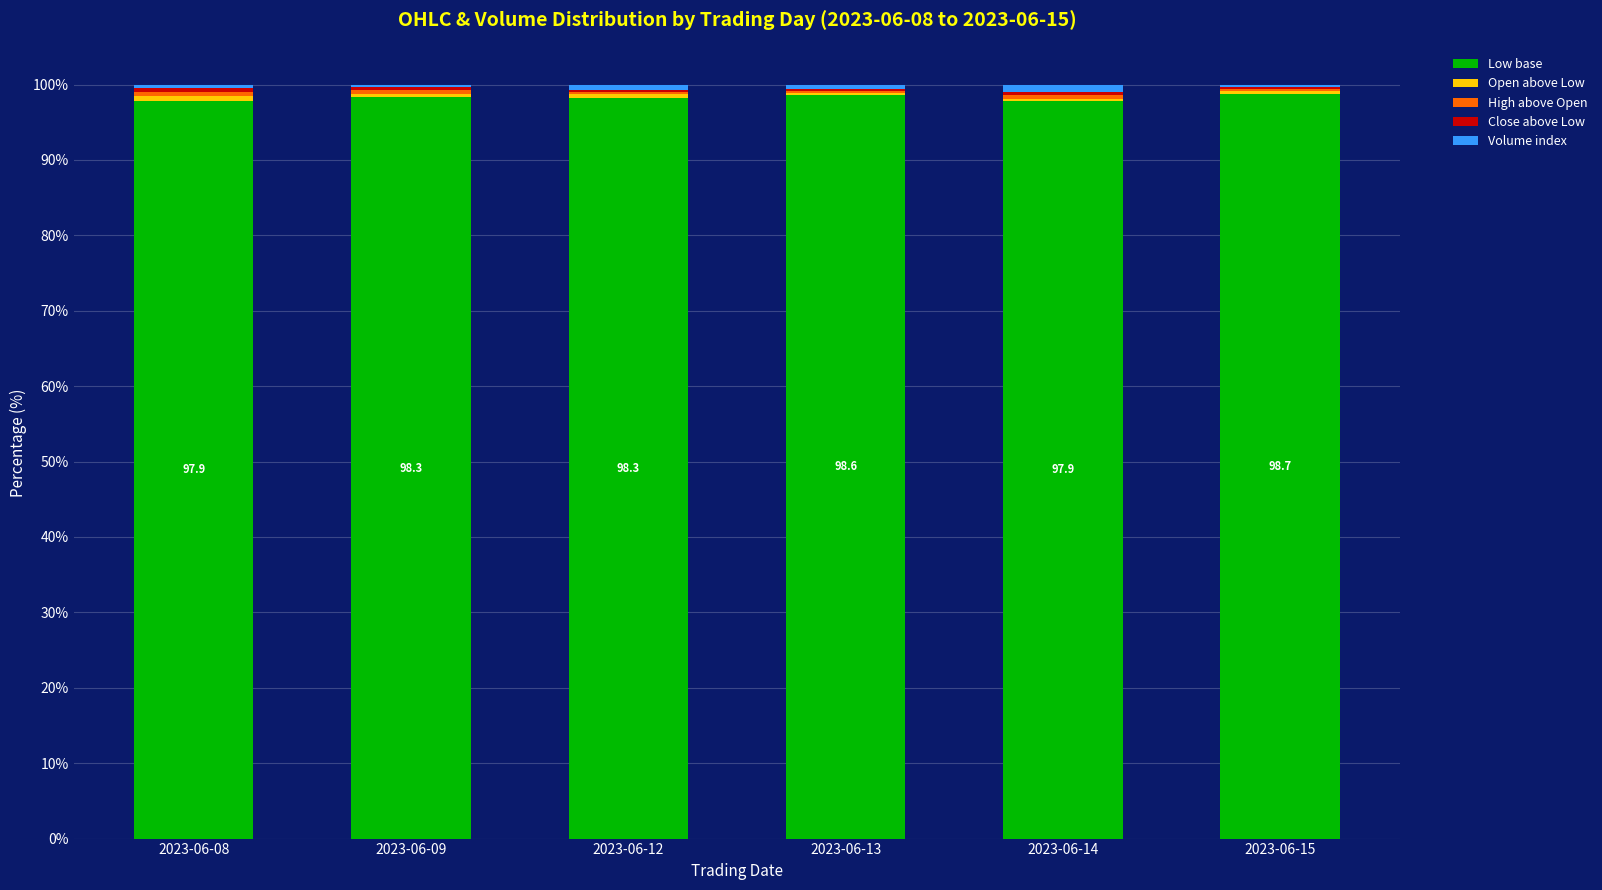

What is the maximum value for Low base?

98.7